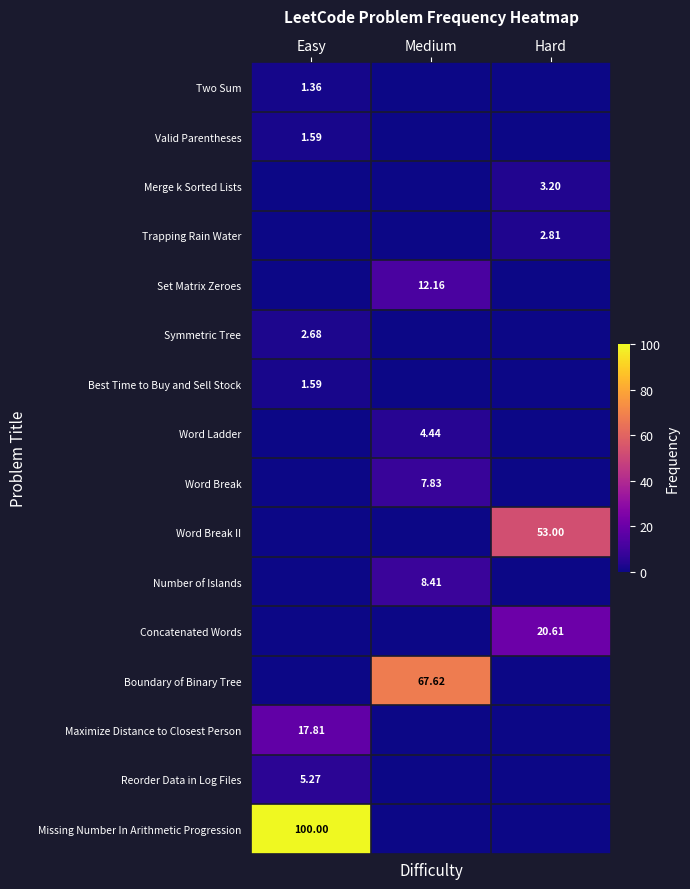

The Boundary of Binary Tree series shows 0.0 at Easy. True or false?

True